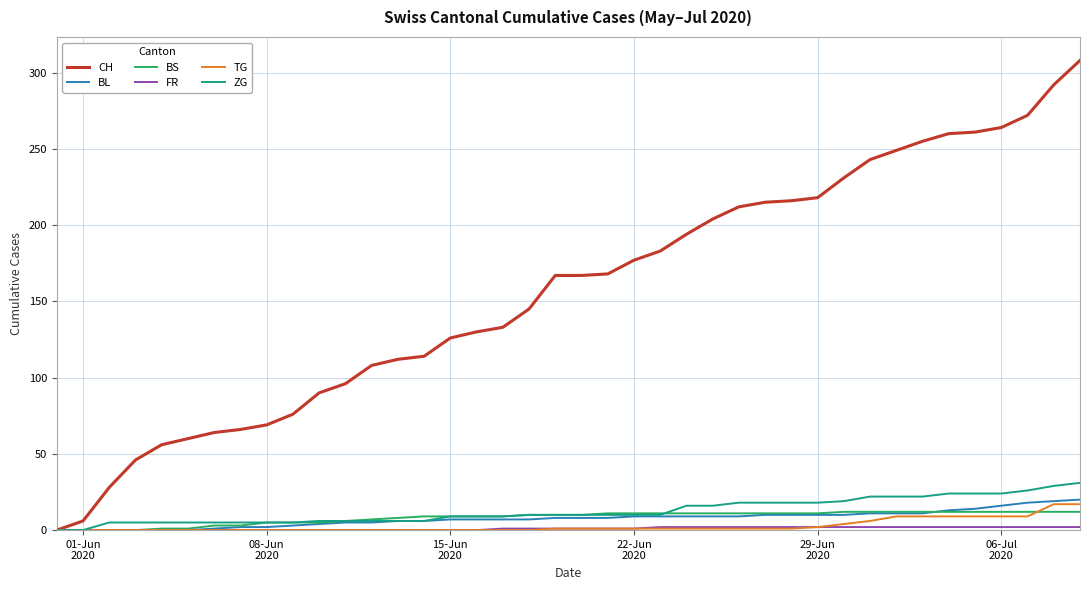

Which series has the widest spread of values?

CH